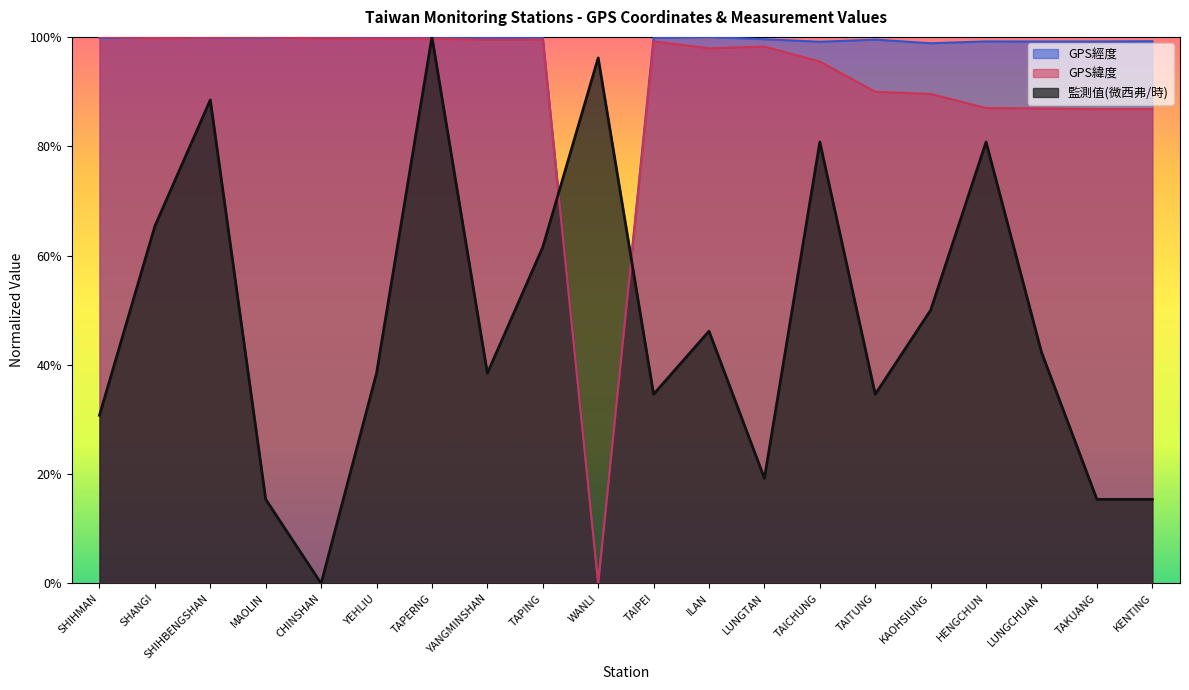

After their last crossing, which series has the higher values: GPS經度 or 監測值(微西弗/時)?

GPS經度